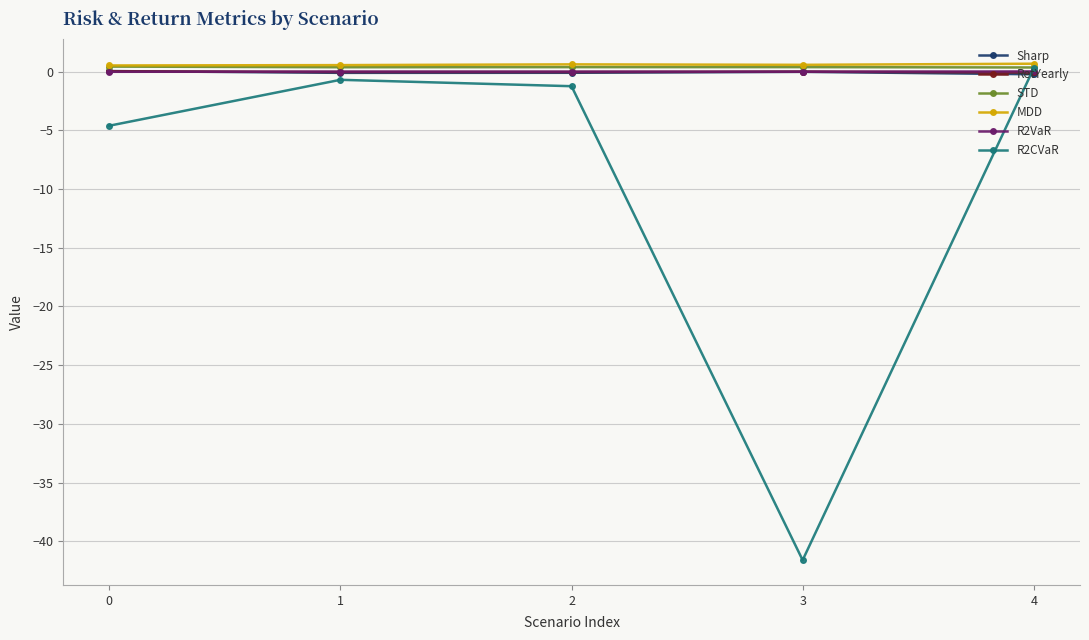

What are all the series names shown in the legend?

Sharp, RetYearly, STD, MDD, R2VaR, R2CVaR